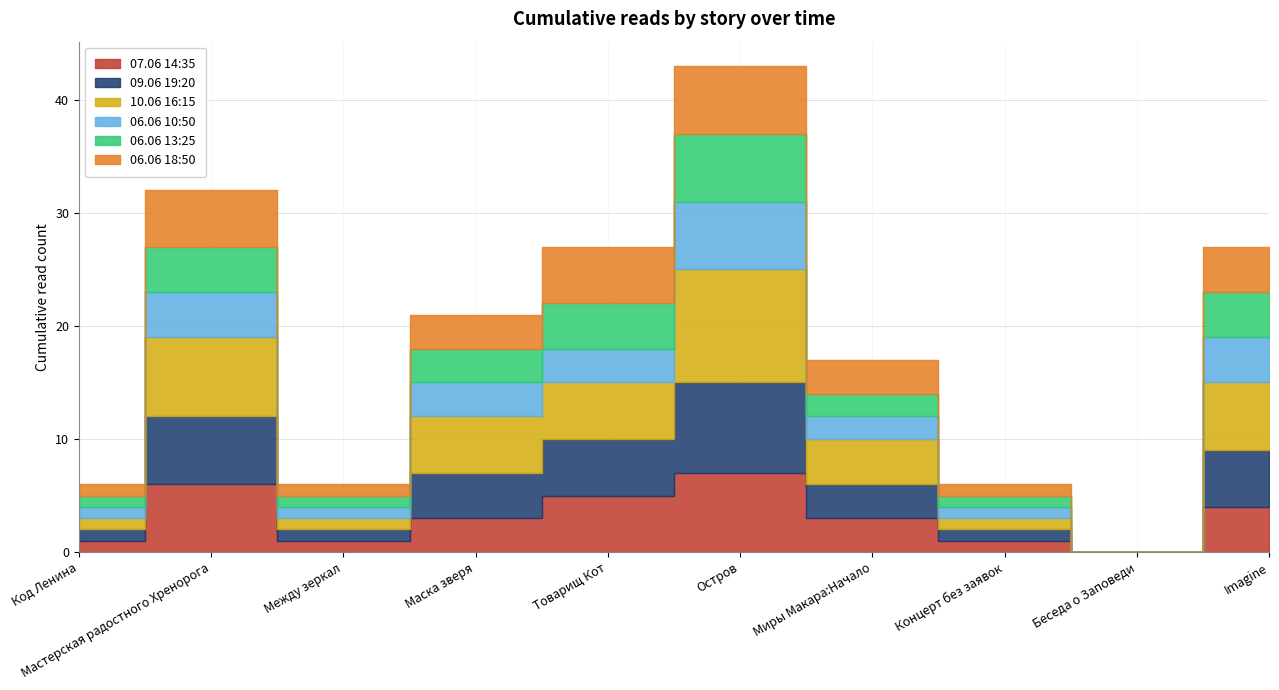

The 06.06 18:50 series shows 3 at Беседа о Заповеди. True or false?

False